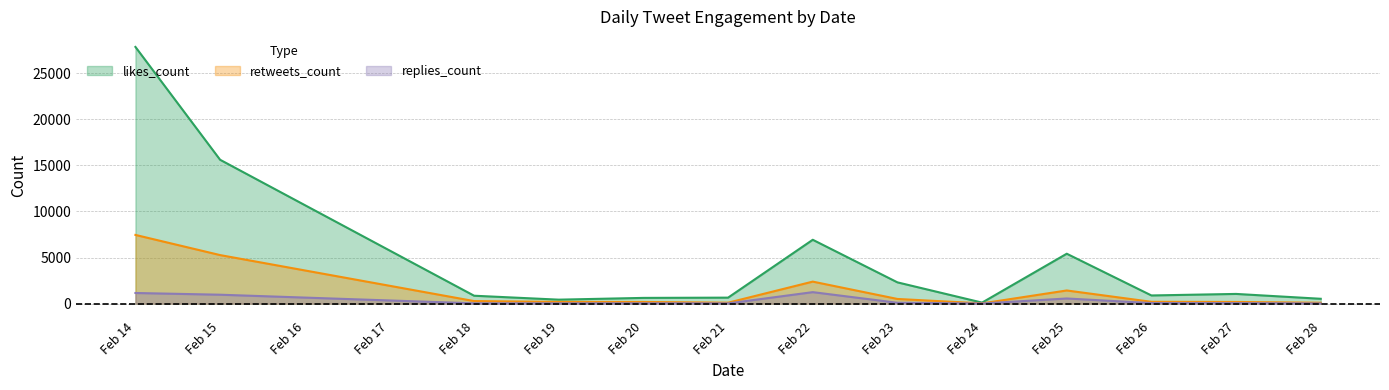

How many lines are shown in the chart?

3